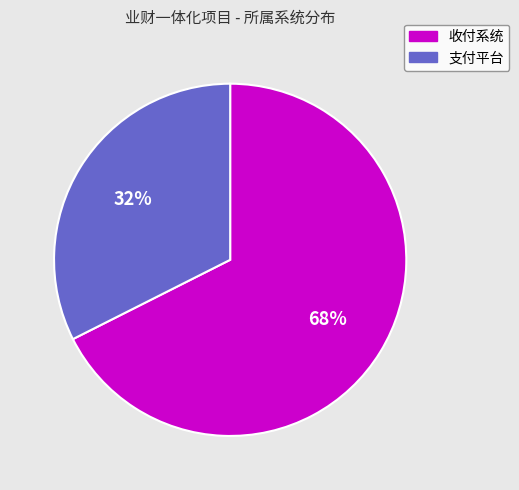

Which slice is the smallest?

支付平台